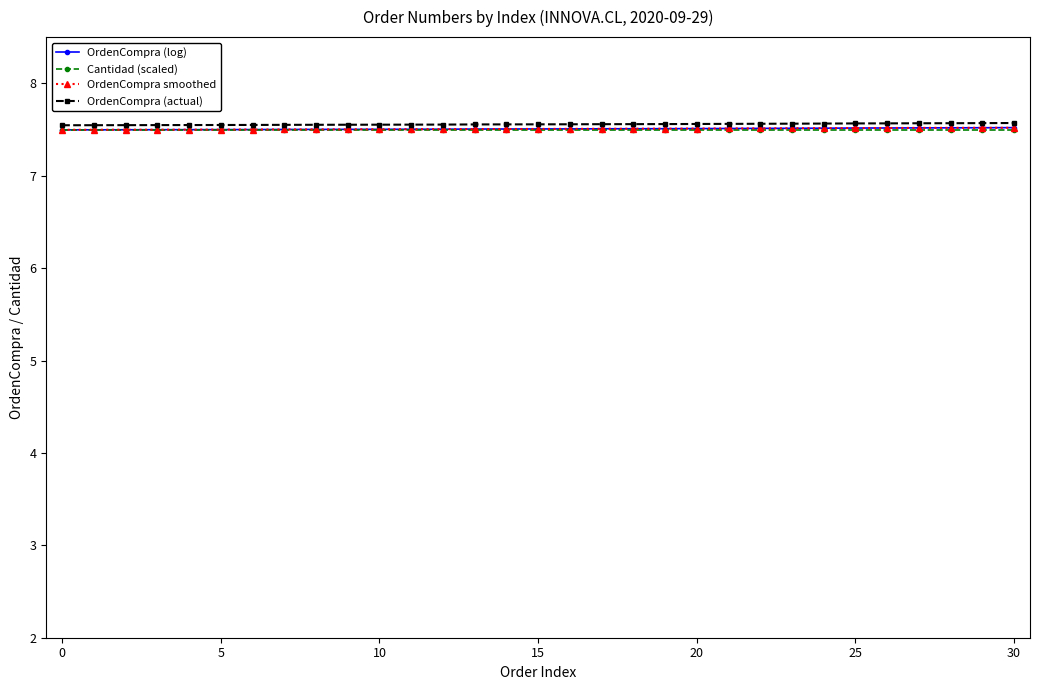

Count the OrdenCompra (actual) values in the range 7 to 8.

31